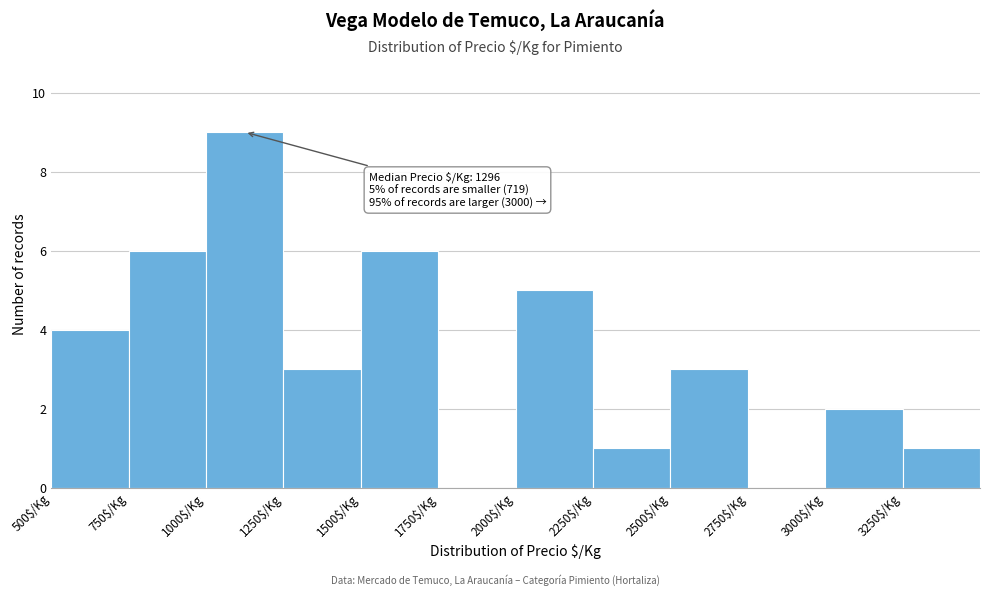

Which range on the x-axis has the tallest bar?

1000 to 1250